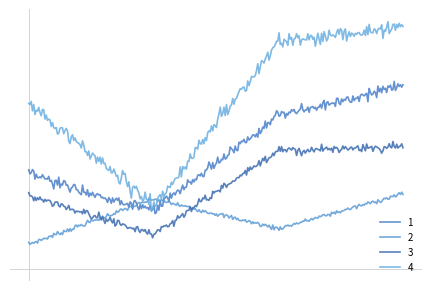

Is this an area chart (filled region under the line)?

No